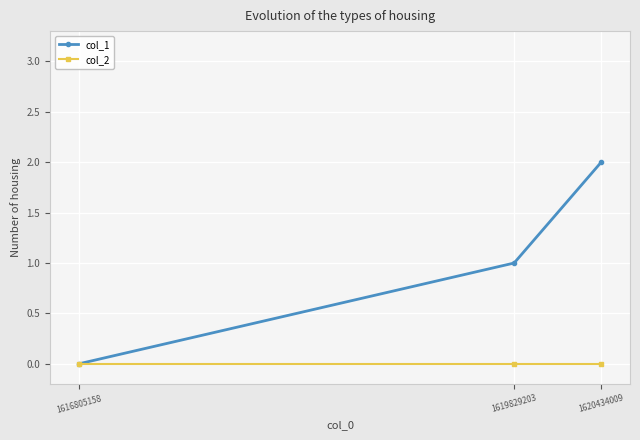

List the labels in order of col_1 value, smallest first.

1616805158, 1619829203, 1620434009